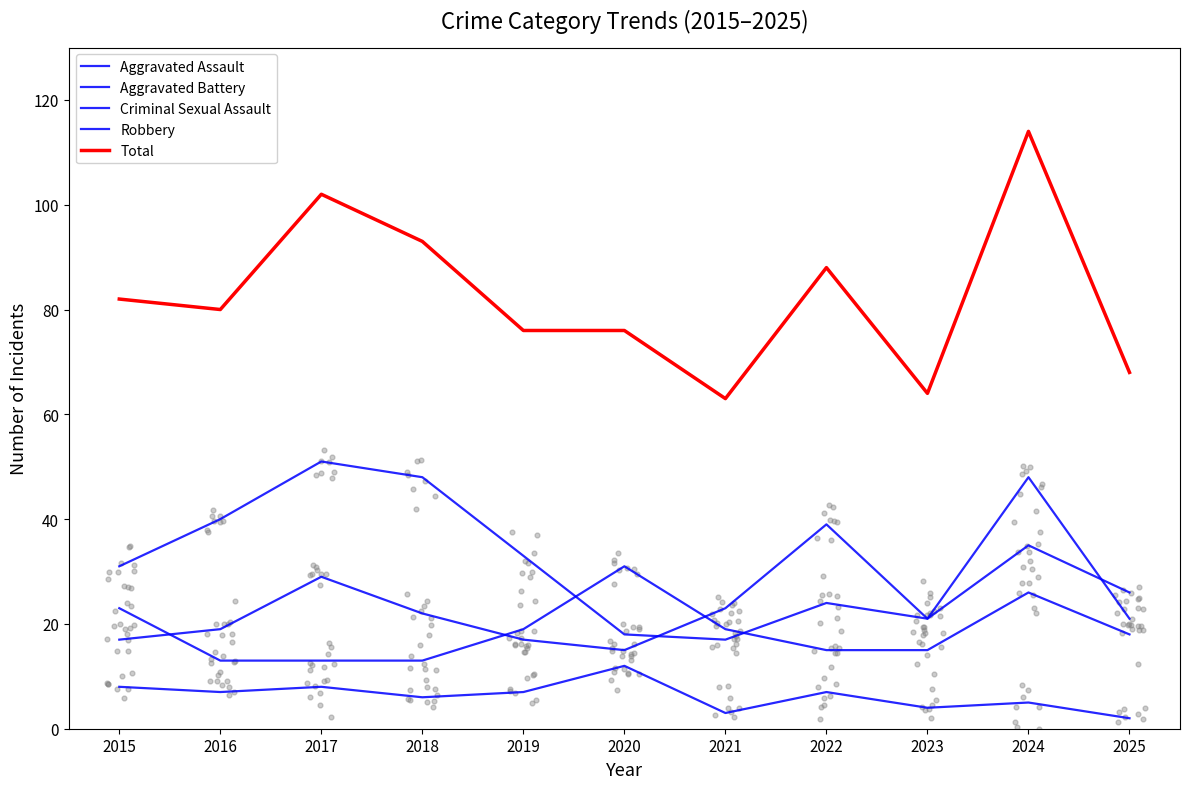

Which series has the largest Y range (max minus min)?

Total